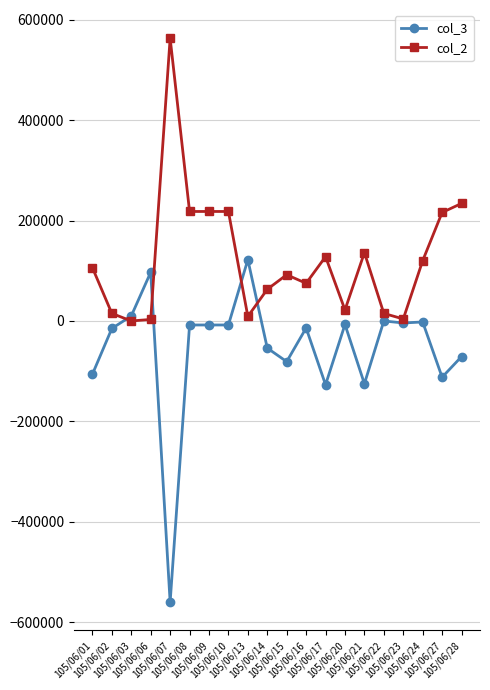

True or false: col_3 has more than 1 points higher than both neighbors.

True